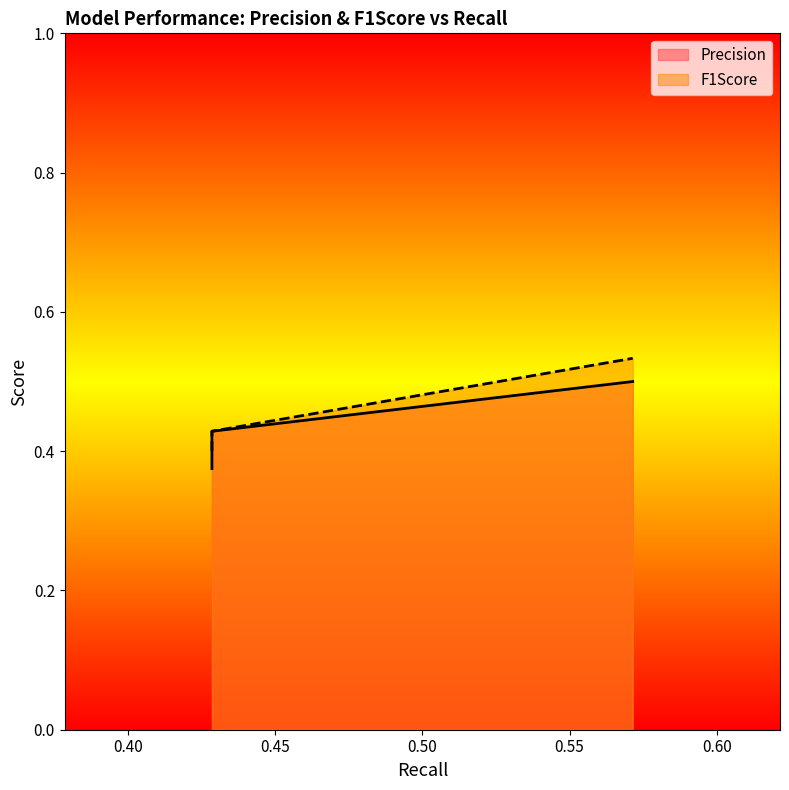

True or false: Precision and F1Score cross at least once.

False